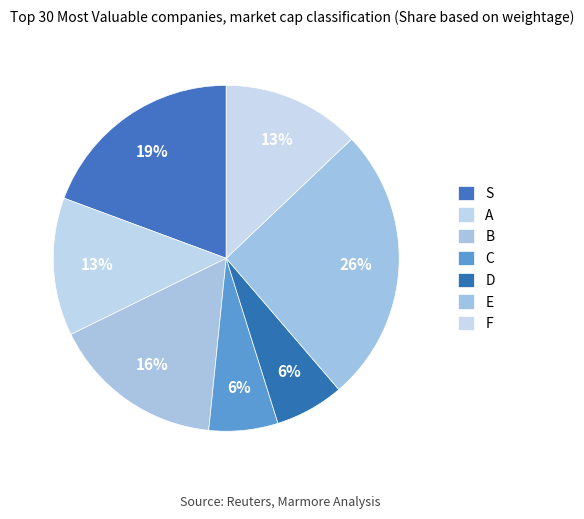

How much of the chart is everything except E?

74.2%